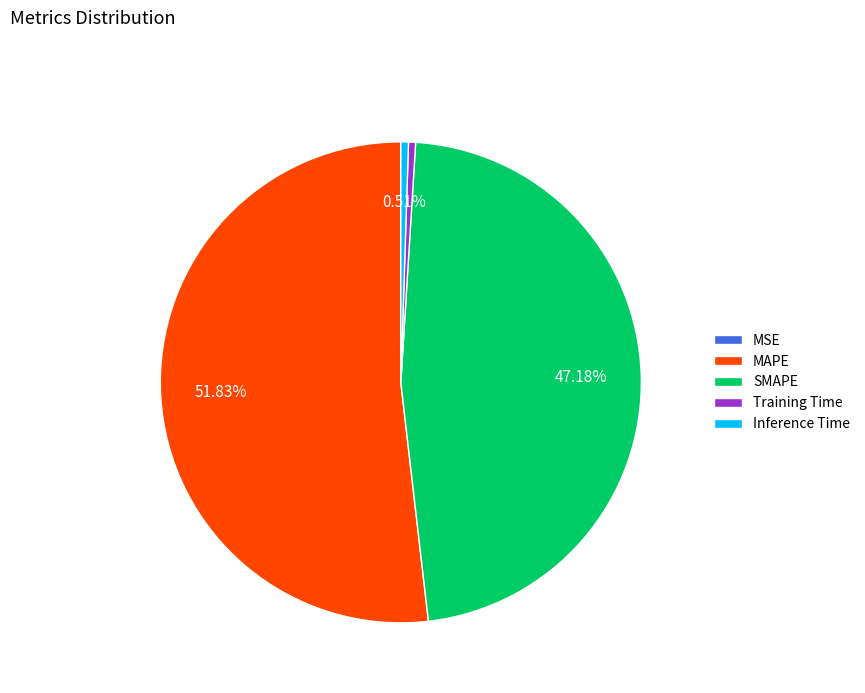

What is the largest slice in the pie chart?

MAPE